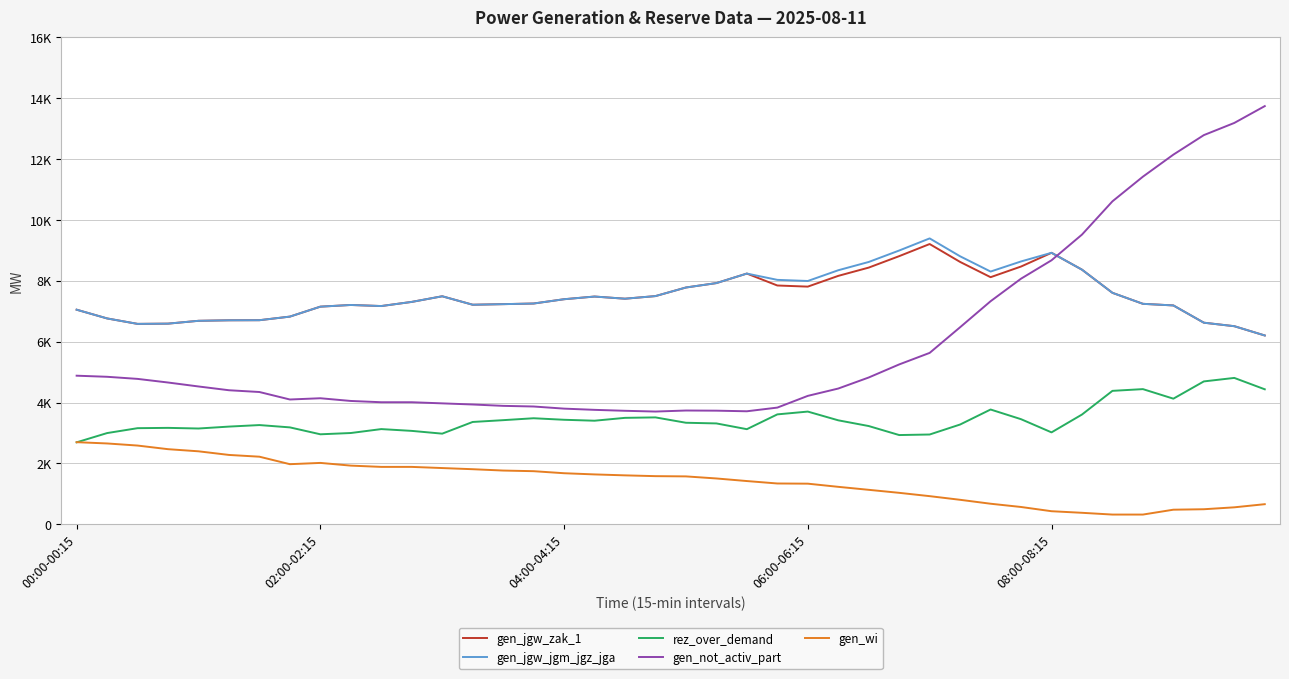

Is this an area chart (filled region under the line)?

No